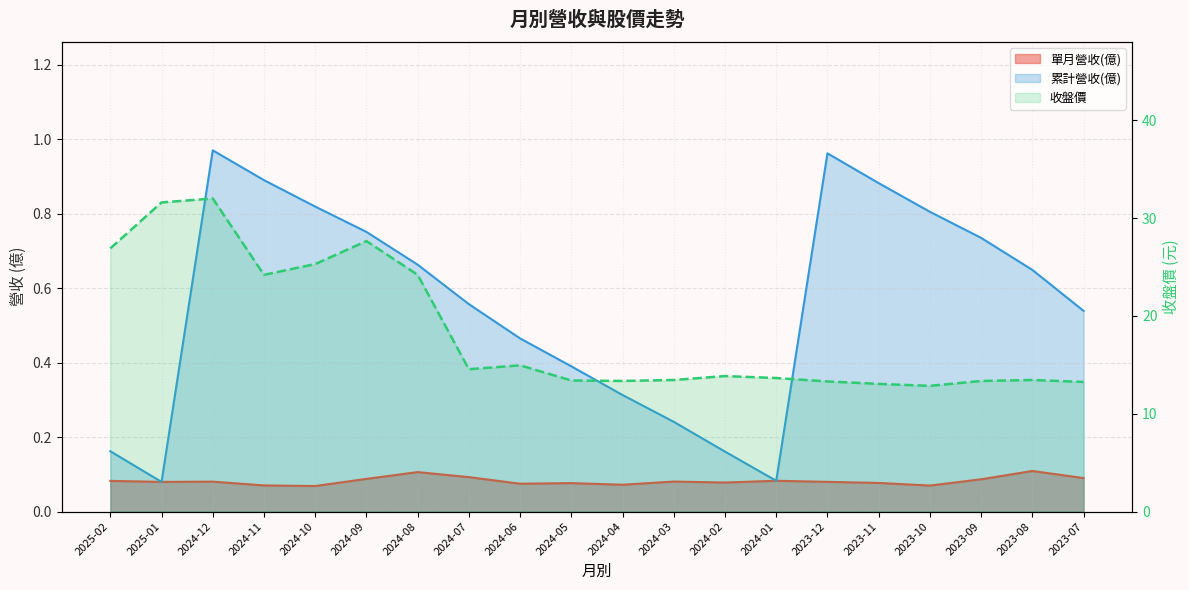

At which label does the data first exceed 13?

2025-02